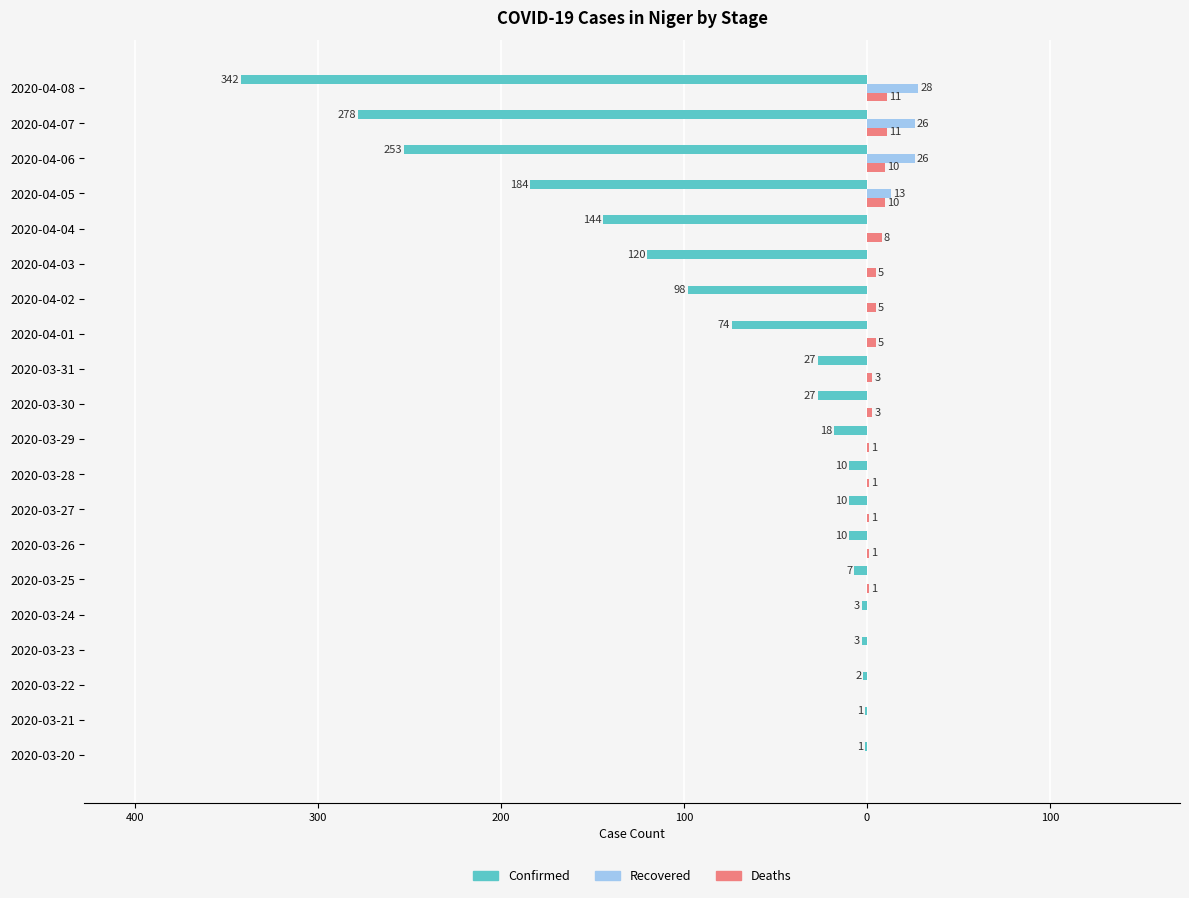

What is the difference between the maximum and minimum values in the Confirmed series?

341